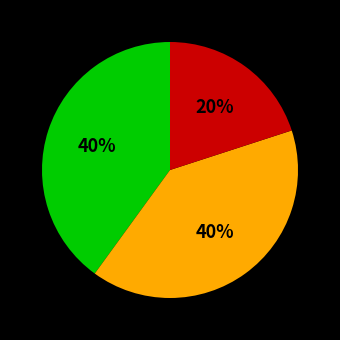

Count the number of slices in the pie.

3